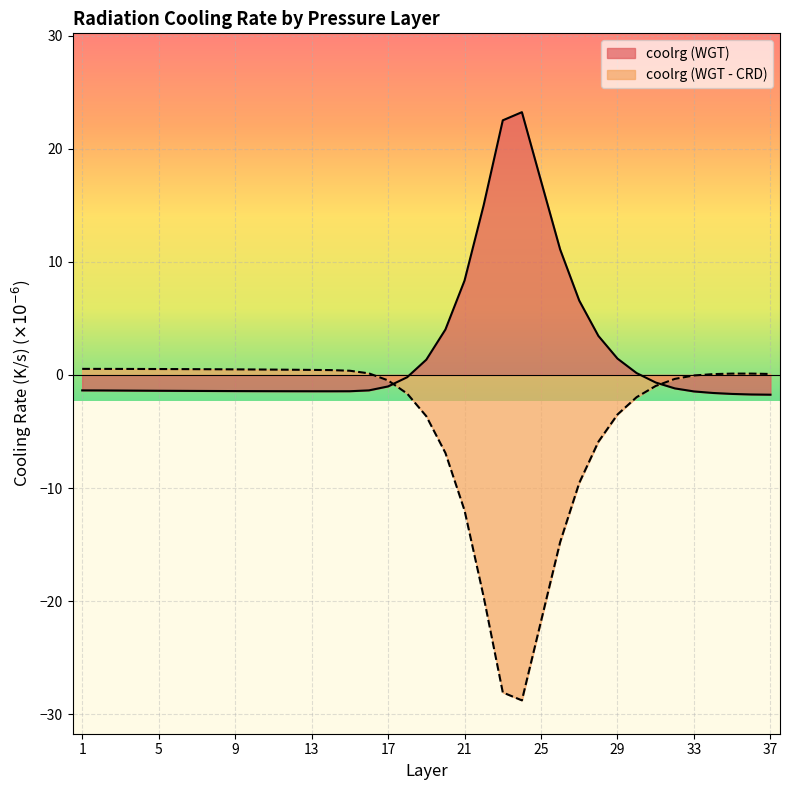

What is the highest value of the coolrg (WGT - CRD) series?

0.5